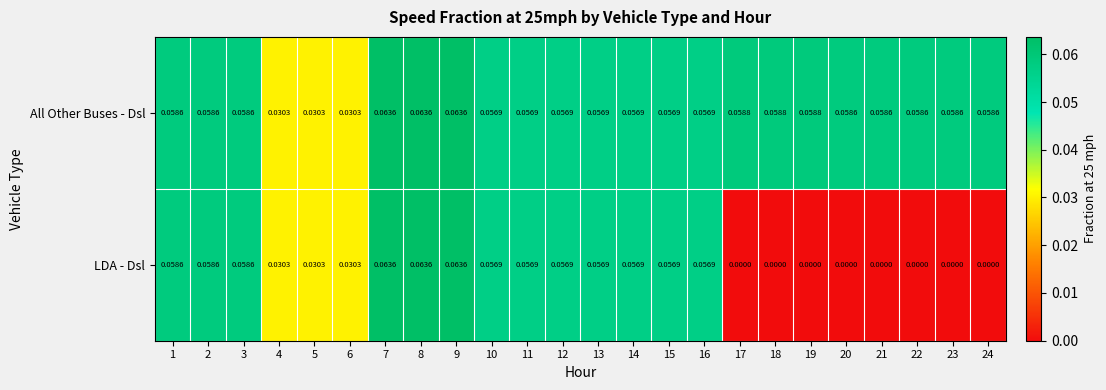

Which series has the largest total across all categories?

All Other Buses - Dsl